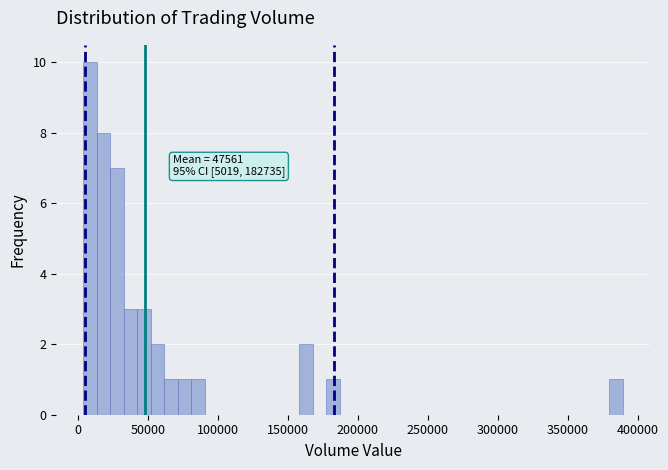

Around what value on the x-axis is the tallest bar? Give the approximate position of its centre, as read against the axis.

10000